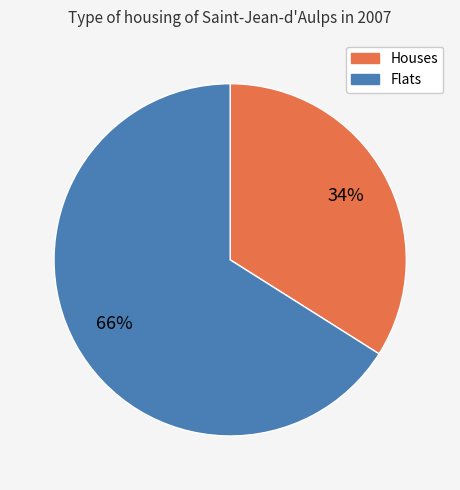

To the nearest percent, what is the average slice percentage?

50%